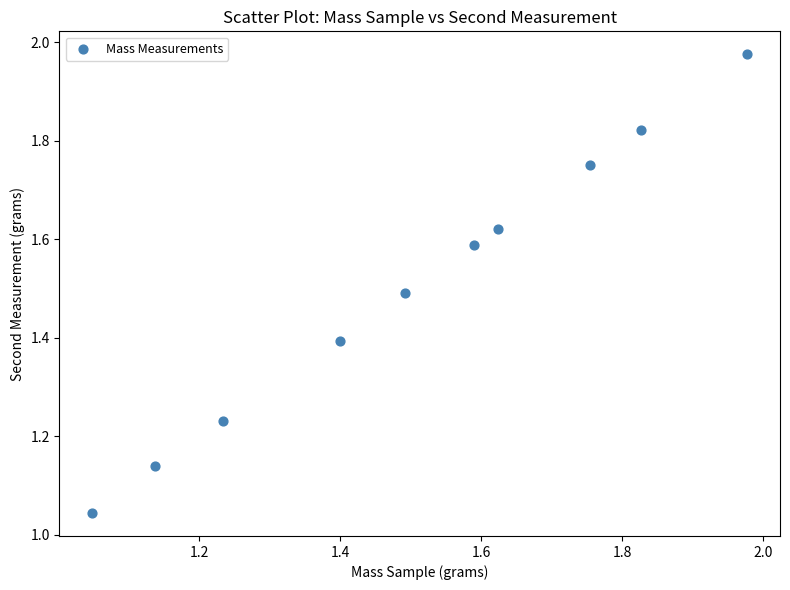

What is the range of Y values (max minus min)?

0.9